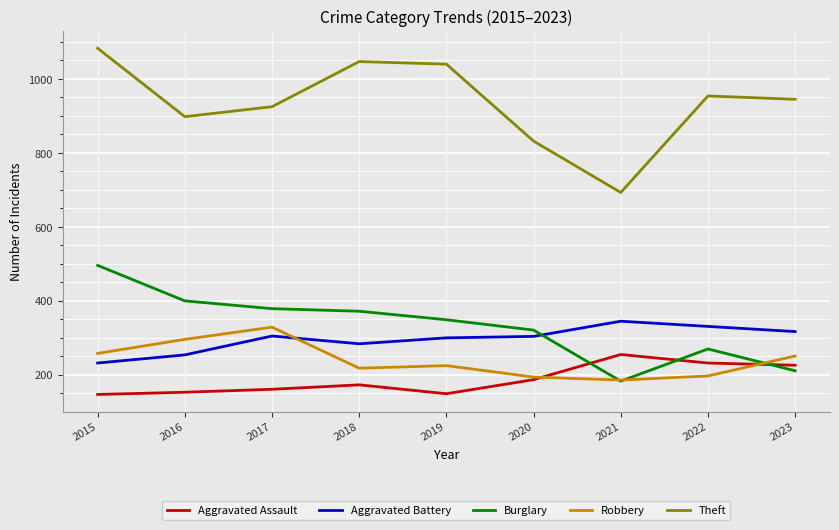

What value does the Burglary series have at 2015, to the nearest 5?

495